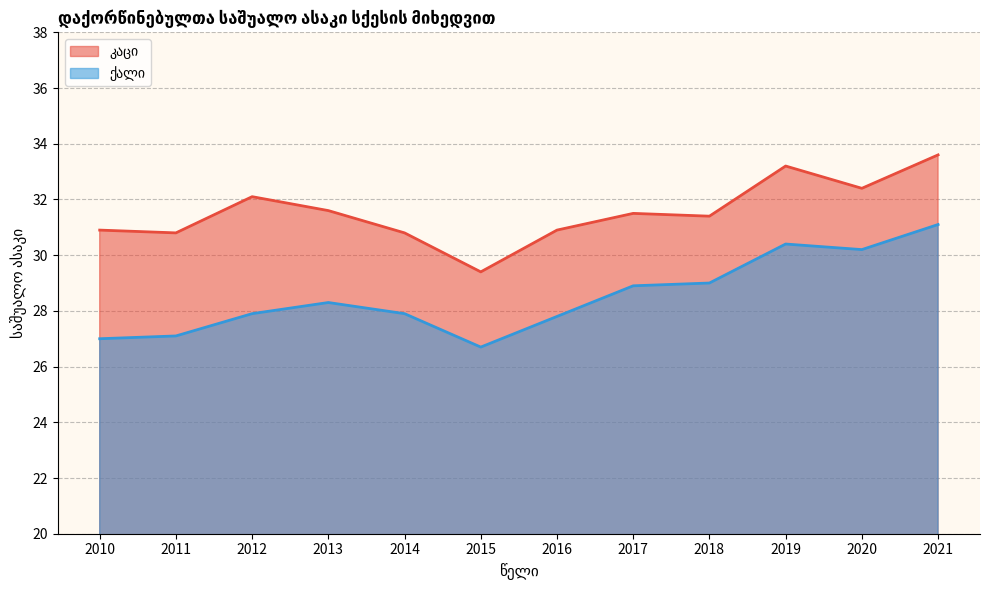

Reading left to right, transcribe all the data shown in this chart.

კაცი: 30.9	30.8	32.1	31.6	30.8	29.4	30.9	31.5	31.4	33.2	32.4	33.6
ქალი: 27.0	27.1	27.9	28.3	27.9	26.7	27.8	28.9	29.0	30.4	30.2	31.1